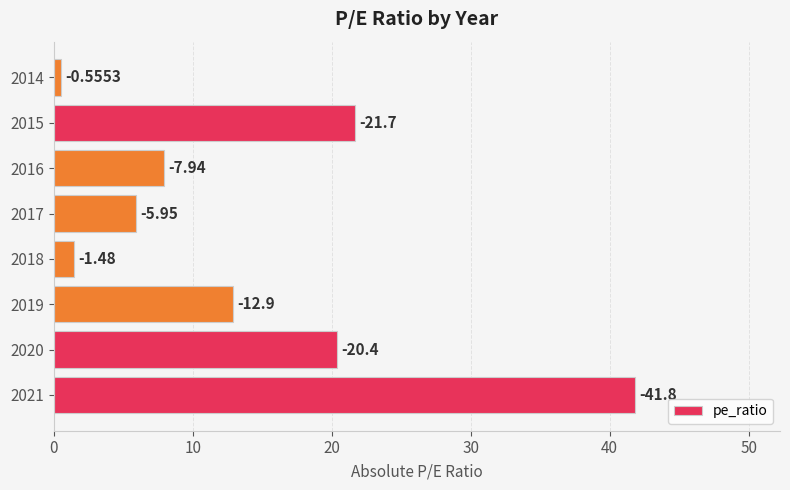

What is the minimum value shown in the chart?

0.6